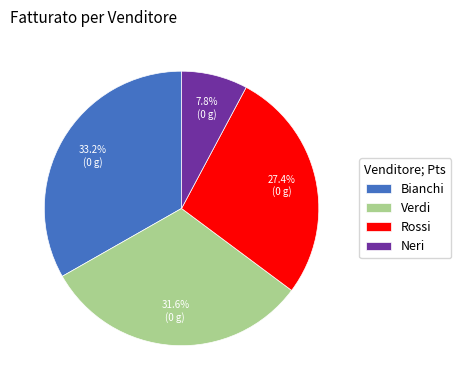

Which has a higher value, Bianchi or Neri?

Bianchi